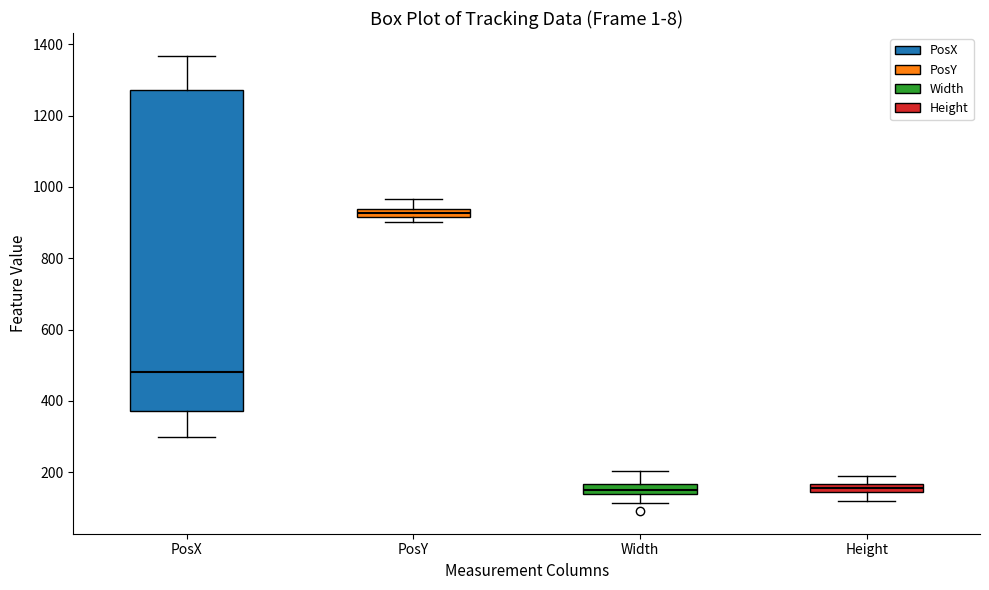

Where does the upper whisker of the box for PosY end on the y-axis? The values are not printed on the chart, so give them approximately, as read against the axis.

960